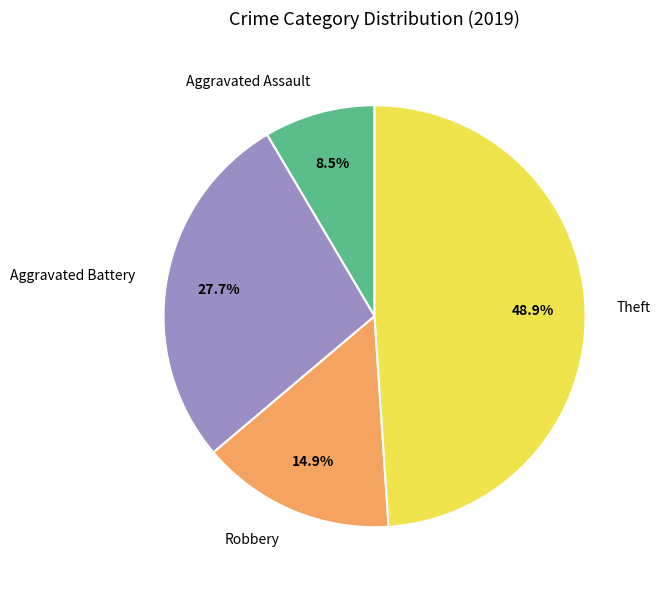

Which category has the smallest portion of the pie?

Aggravated Assault